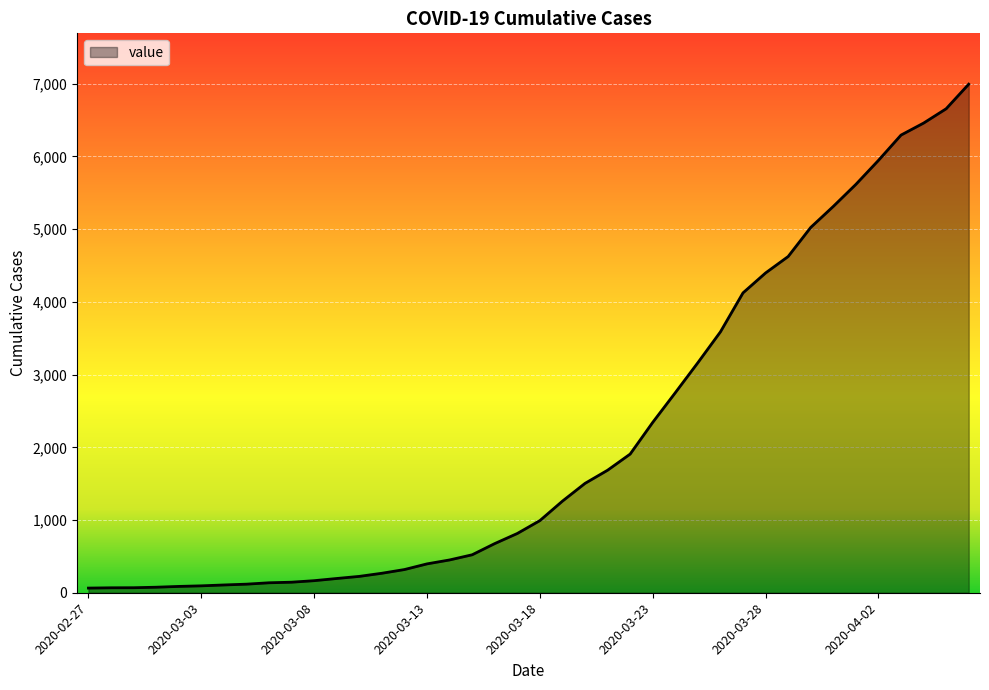

What is the maximum value shown in the chart?

6994